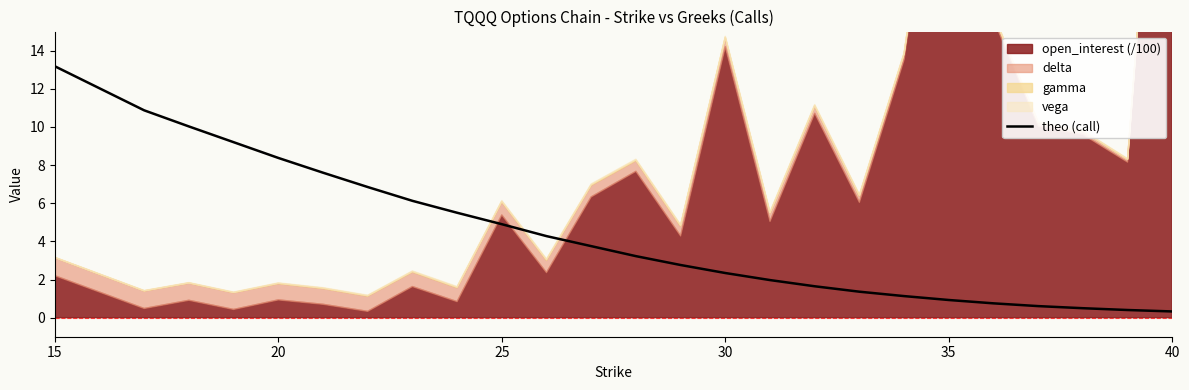

At which label does theo (call) first exceed 3?

15